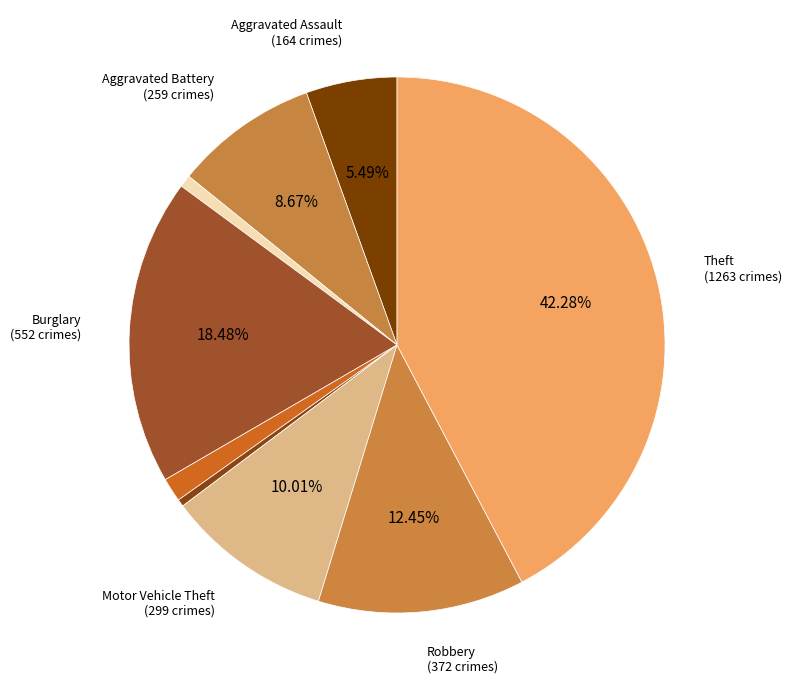

How many segments does this pie chart have?

9